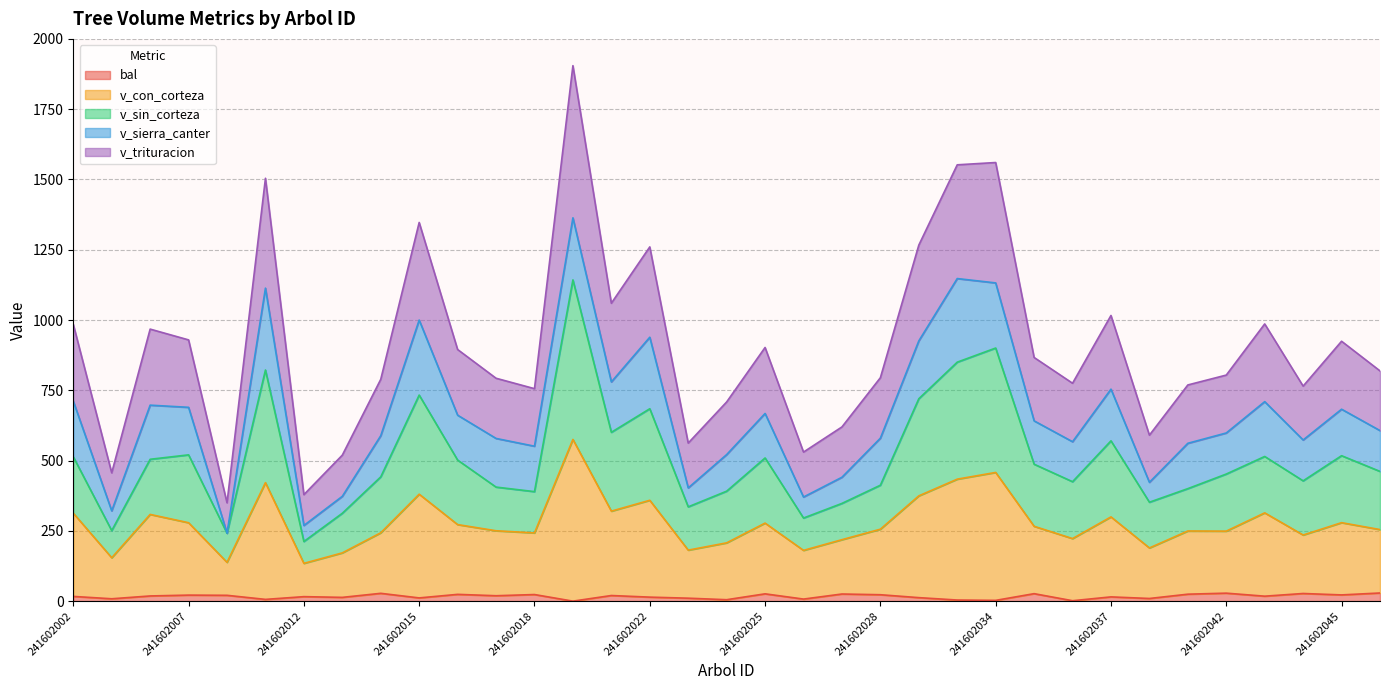

At which label does v_con_corteza reach its minimum?

241602012